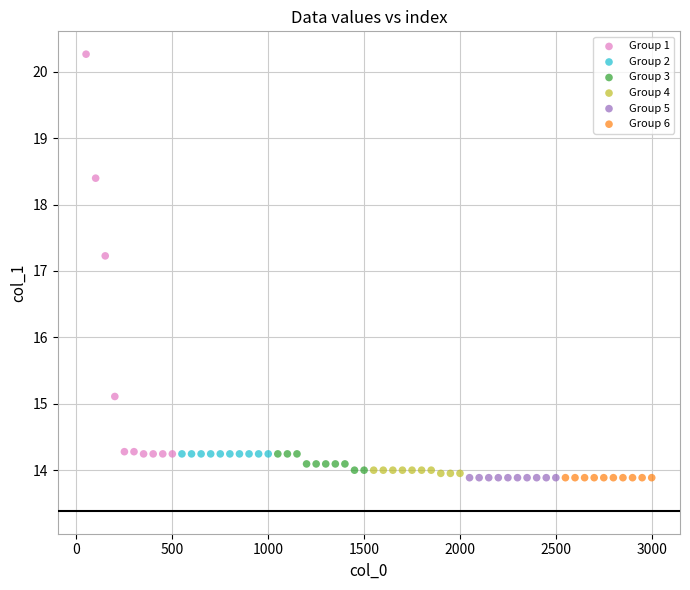

Which series reaches the maximum Y coordinate?

Group 1